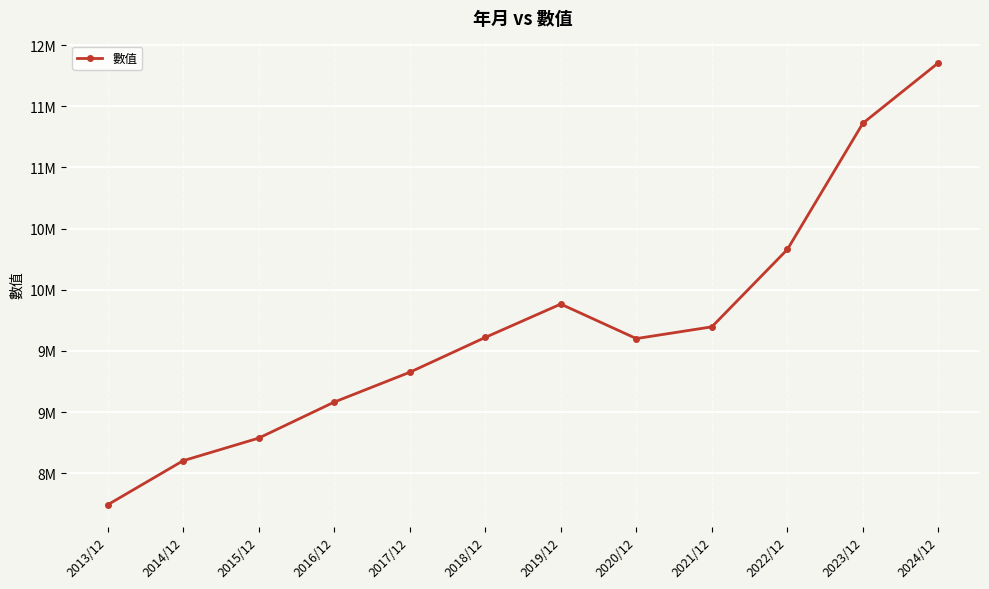

Is this an area chart (filled region under the line)?

No